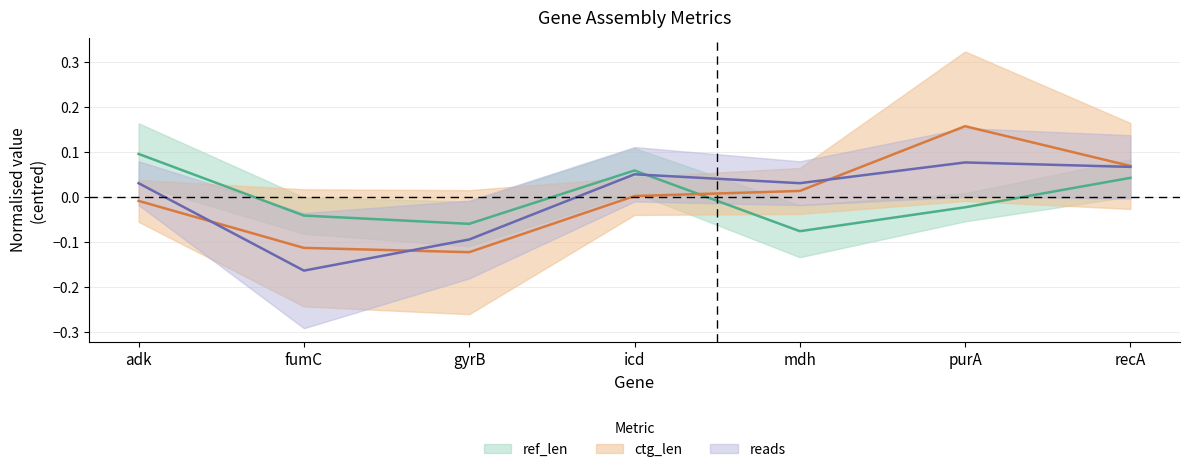

Reading left to right, extract all data points from this chart.

ref_len: adk=0.1	fumC=-0.0	gyrB=-0.1	icd=0.1	mdh=-0.1	purA=-0.0	recA=0.0
ctg_len: adk=-0.0	fumC=-0.1	gyrB=-0.1	icd=0.0	mdh=0.0	purA=0.2	recA=0.1
reads: adk=0.0	fumC=-0.2	gyrB=-0.1	icd=0.1	mdh=0.0	purA=0.1	recA=0.1